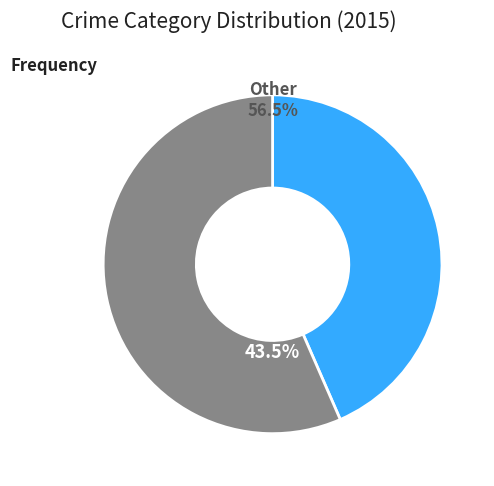

Does any single category account for the majority?

Yes